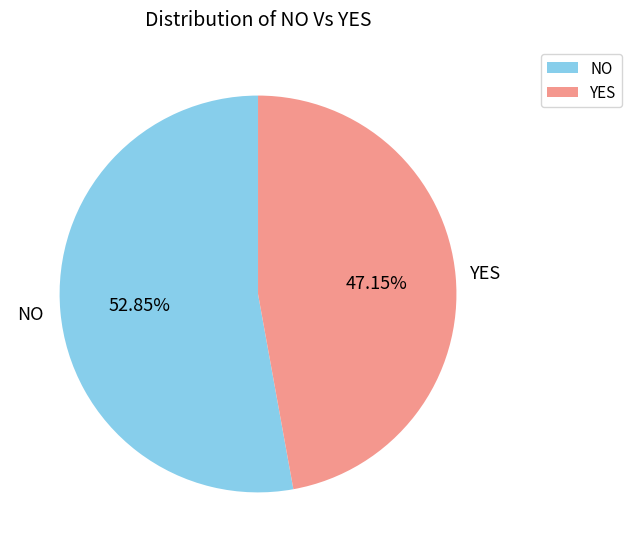

Rank the categories by value from highest to lowest.

NO, YES